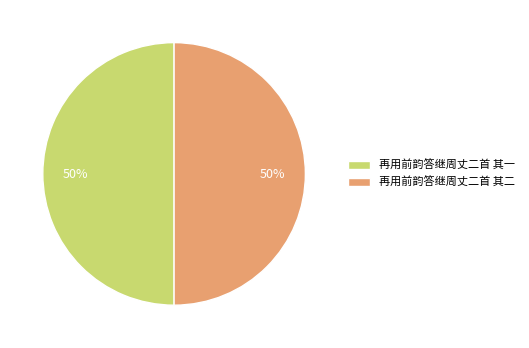

To the nearest percent, what percentage of the pie is 再用前韵答继周丈二首 其二?

50%